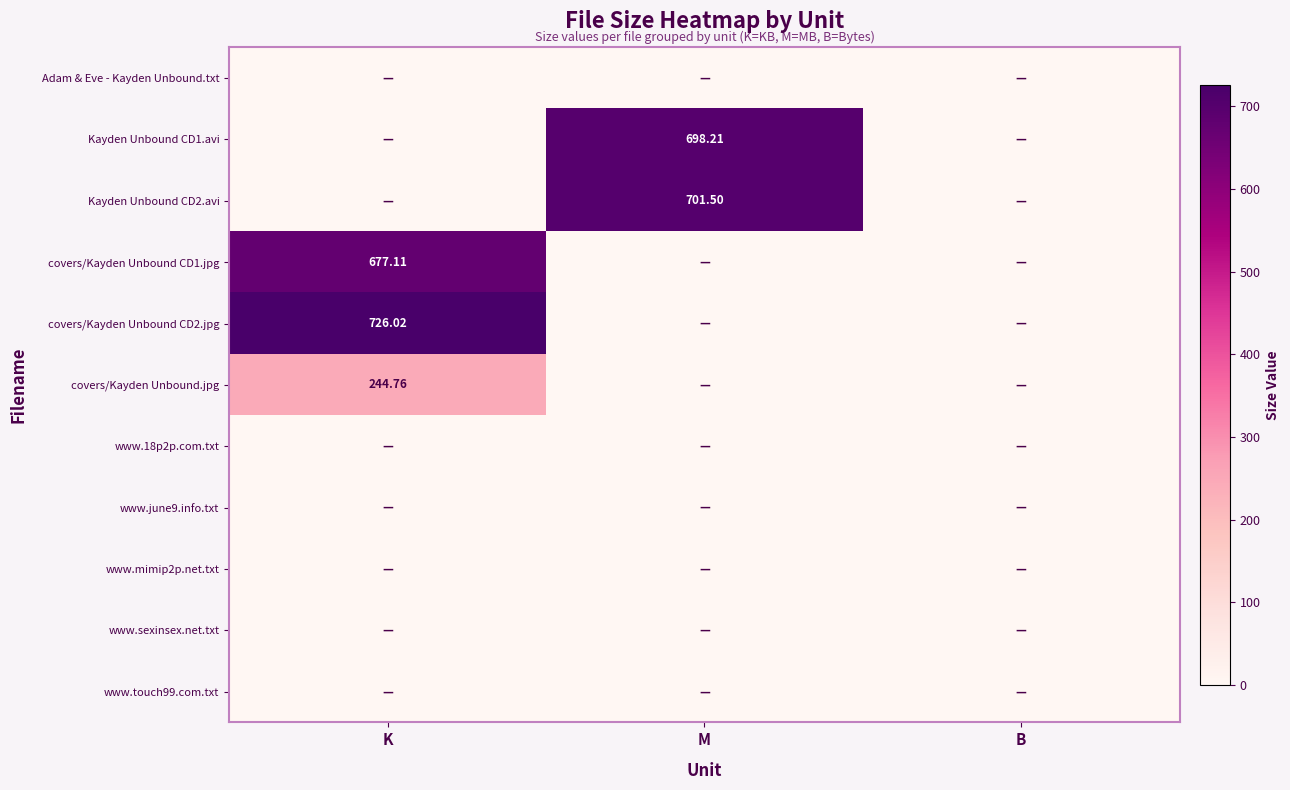

Is the value of covers/Kayden Unbound CD2.jpg at K greater than the value of www.mimip2p.net.txt at M?

Yes